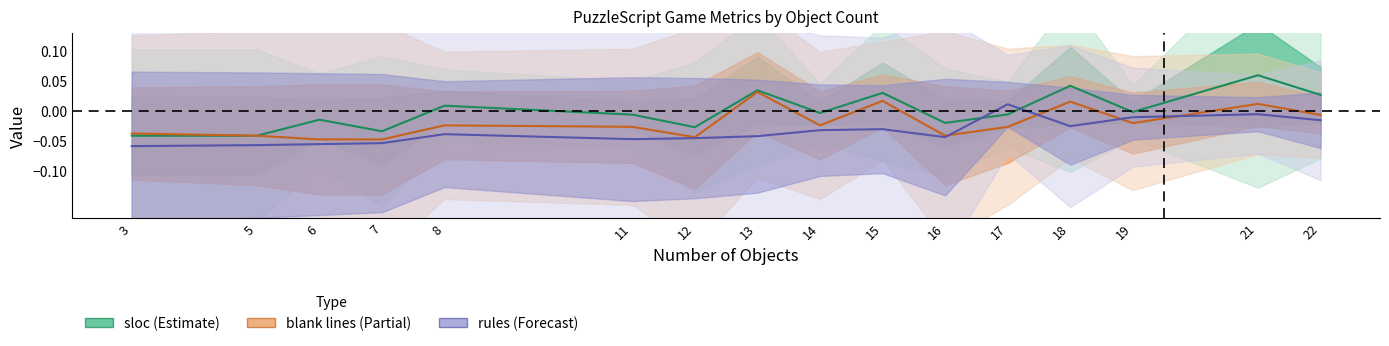

List the series in order of their peak value, lowest first.

rules (Forecast), blank lines (Partial), sloc (Estimate)